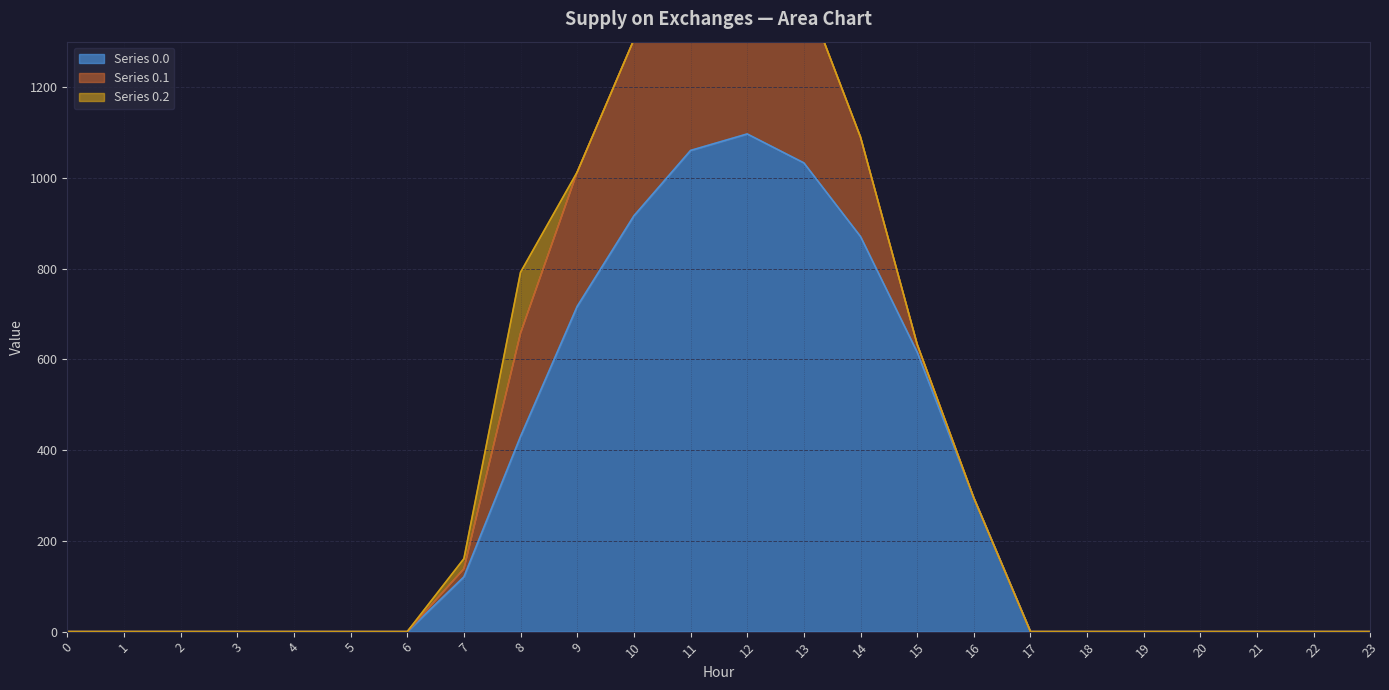

What are all the series names shown in the legend?

Series 0.0, Series 0.1, Series 0.2